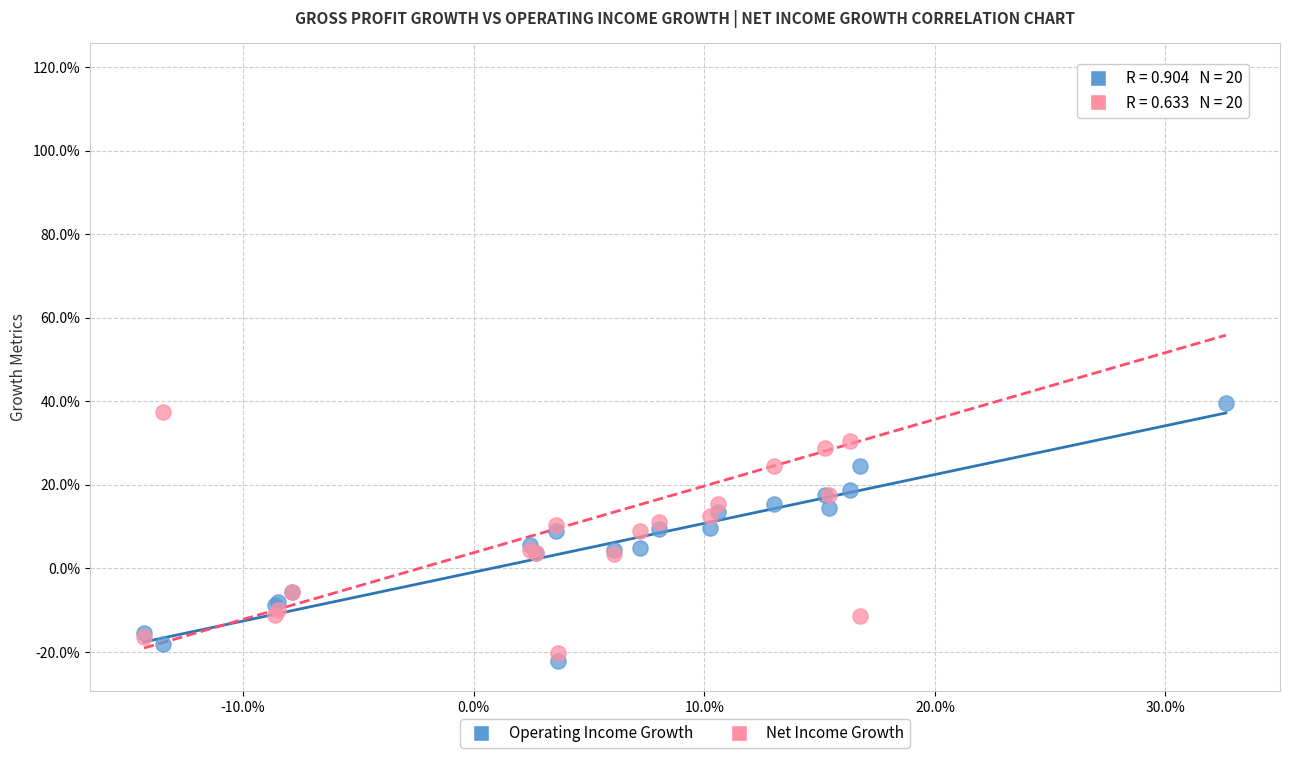

What are all the series names shown in the legend?

Operating Income Growth, Net Income Growth